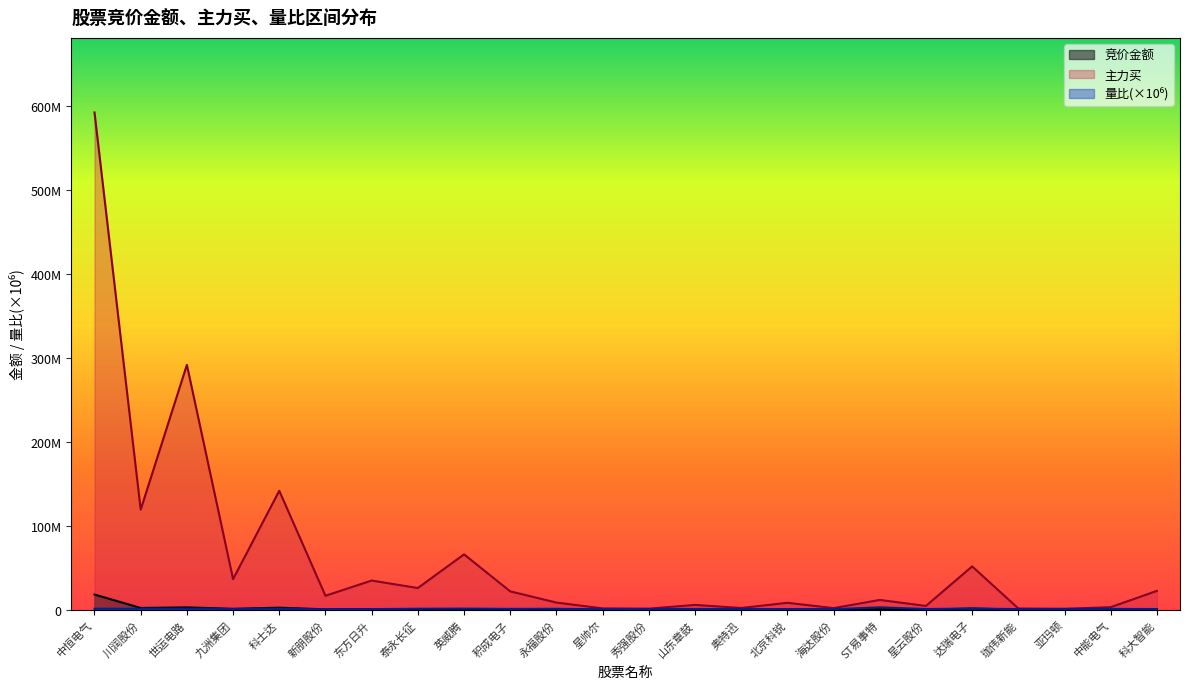

Which series has the widest spread of values?

主力买